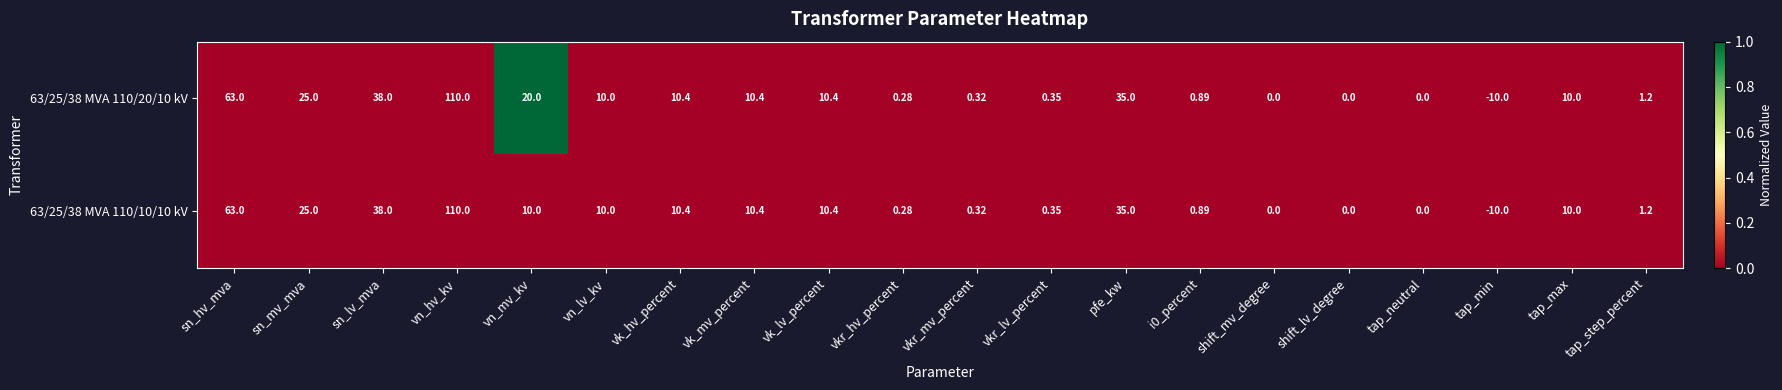

At which label does 63/25/38 MVA 110/20/10 kV first exceed 10?

sn_hv_mva